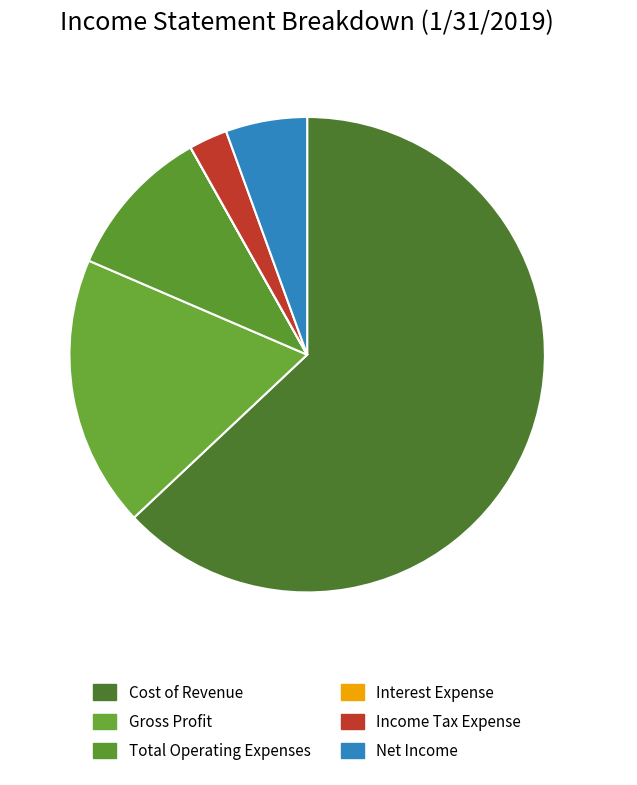

What percentage is the Cost of Revenue slice, to the nearest percent?

63%